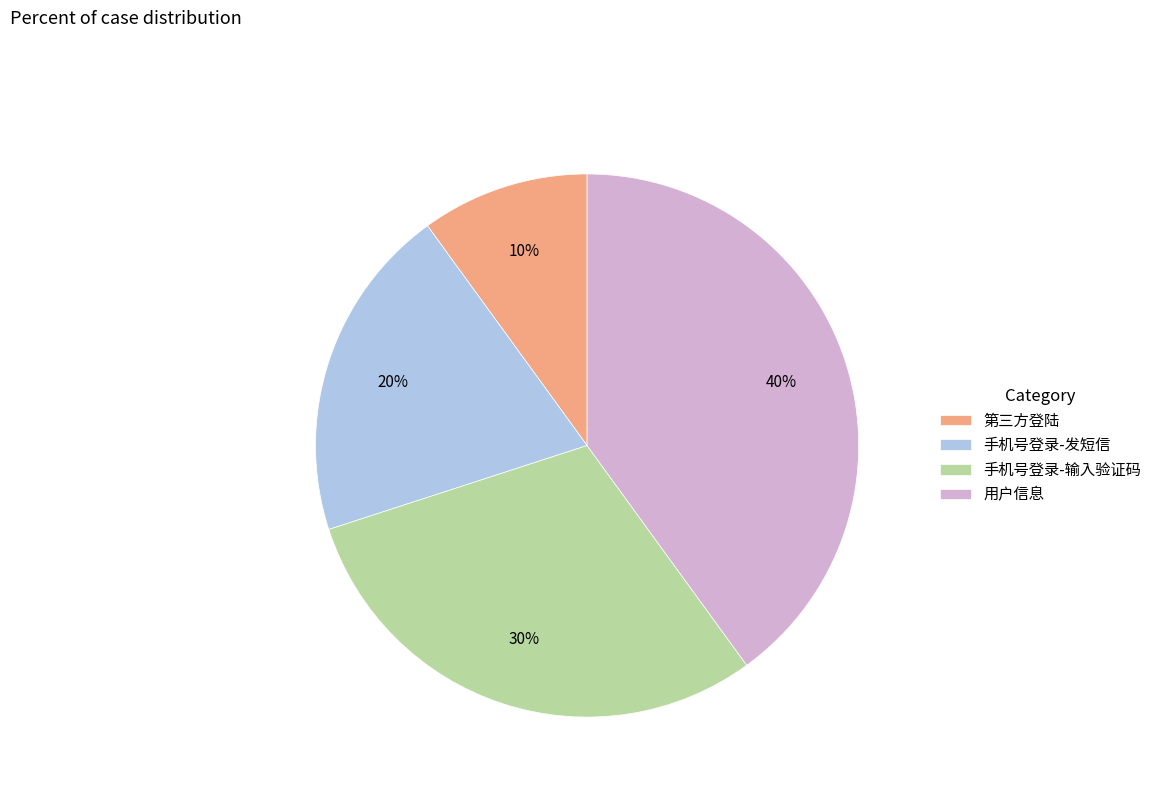

The 手机号登录-输入验证码 slice represents 30% of the pie. True or false?

True